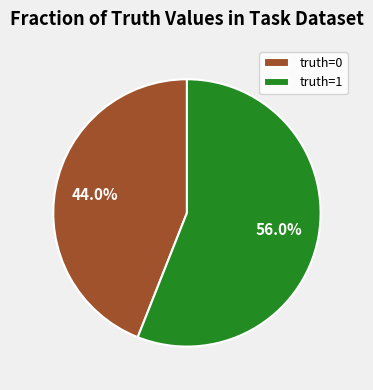

Combined, what portion of the pie is truth=0 and truth=1?

100.0%